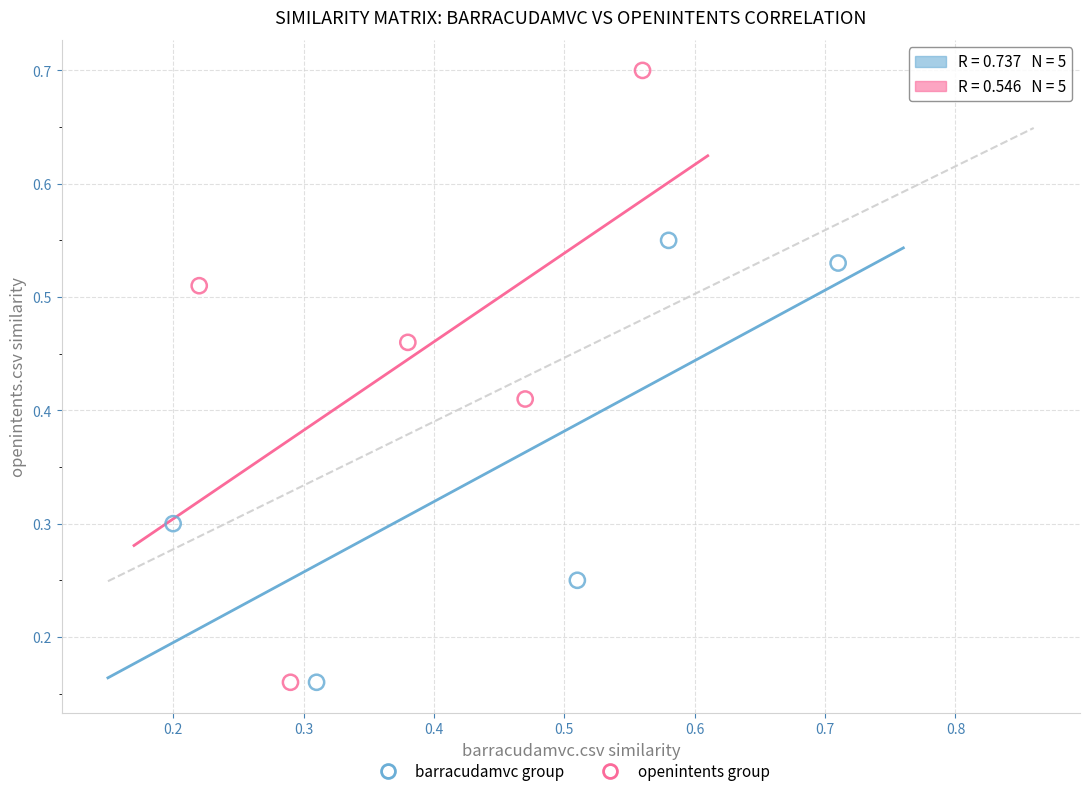

What are all the series names shown in the legend?

barracudamvc group, openintents group